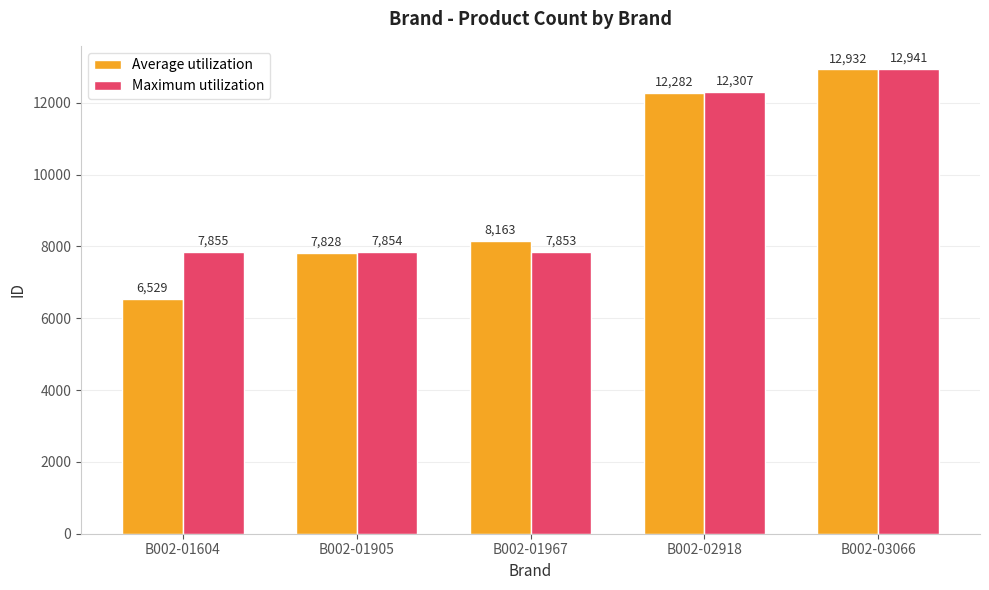

What are all the series names shown in the legend?

Average utilization, Maximum utilization